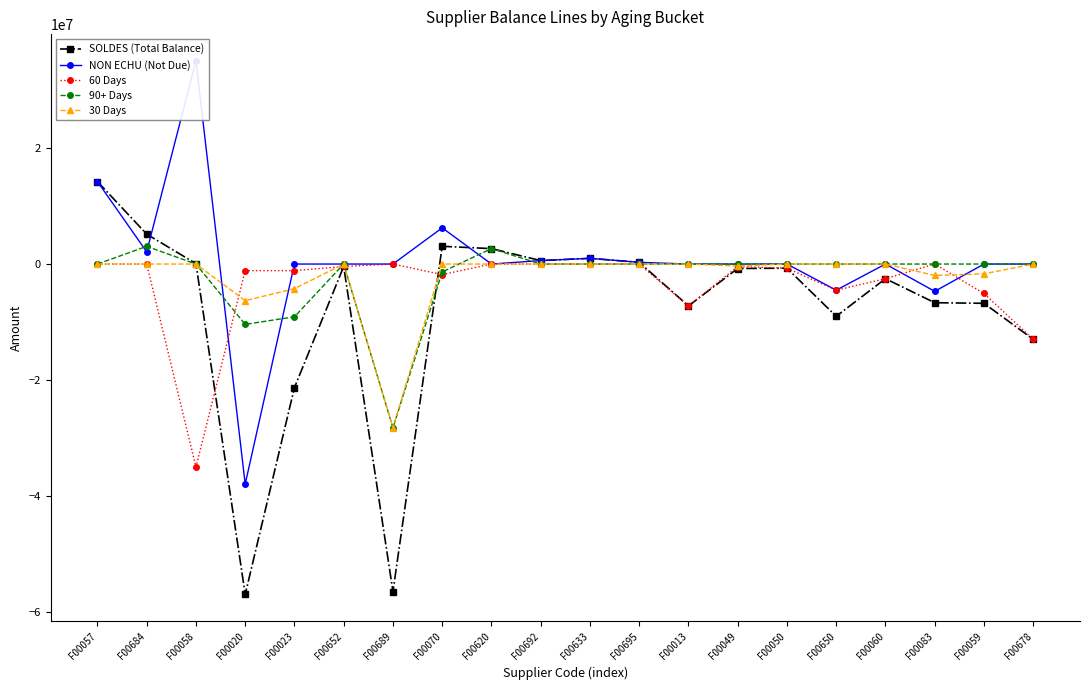

Rank the series at F00050 from lowest to highest value.

SOLDES (Total Balance), 60 Days, NON ECHU (Not Due), 90+ Days, 30 Days